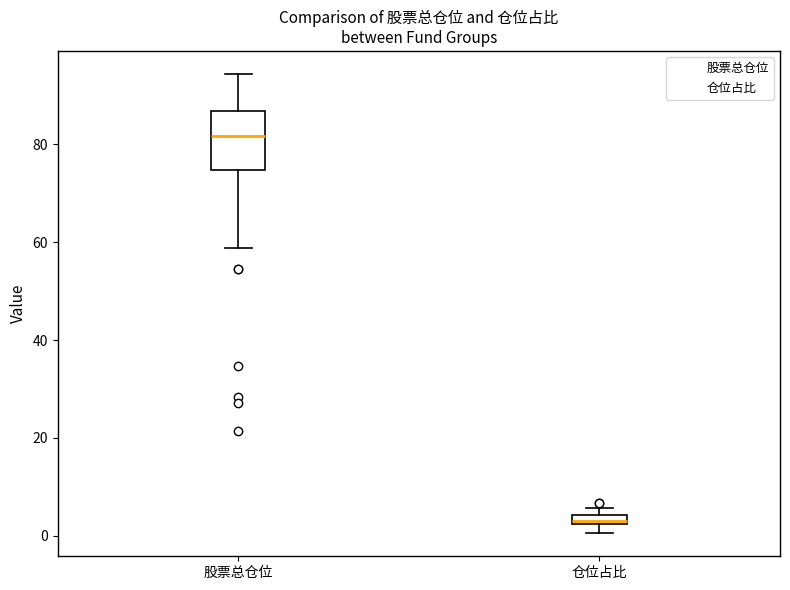

Which box is the tallest, from its lower edge to its upper edge?

股票总仓位